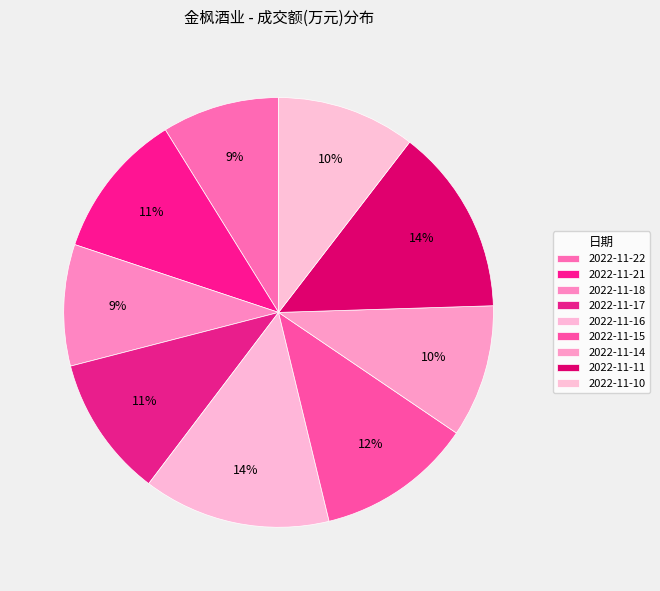

The 2022-11-10 slice represents 10% of the pie. True or false?

True